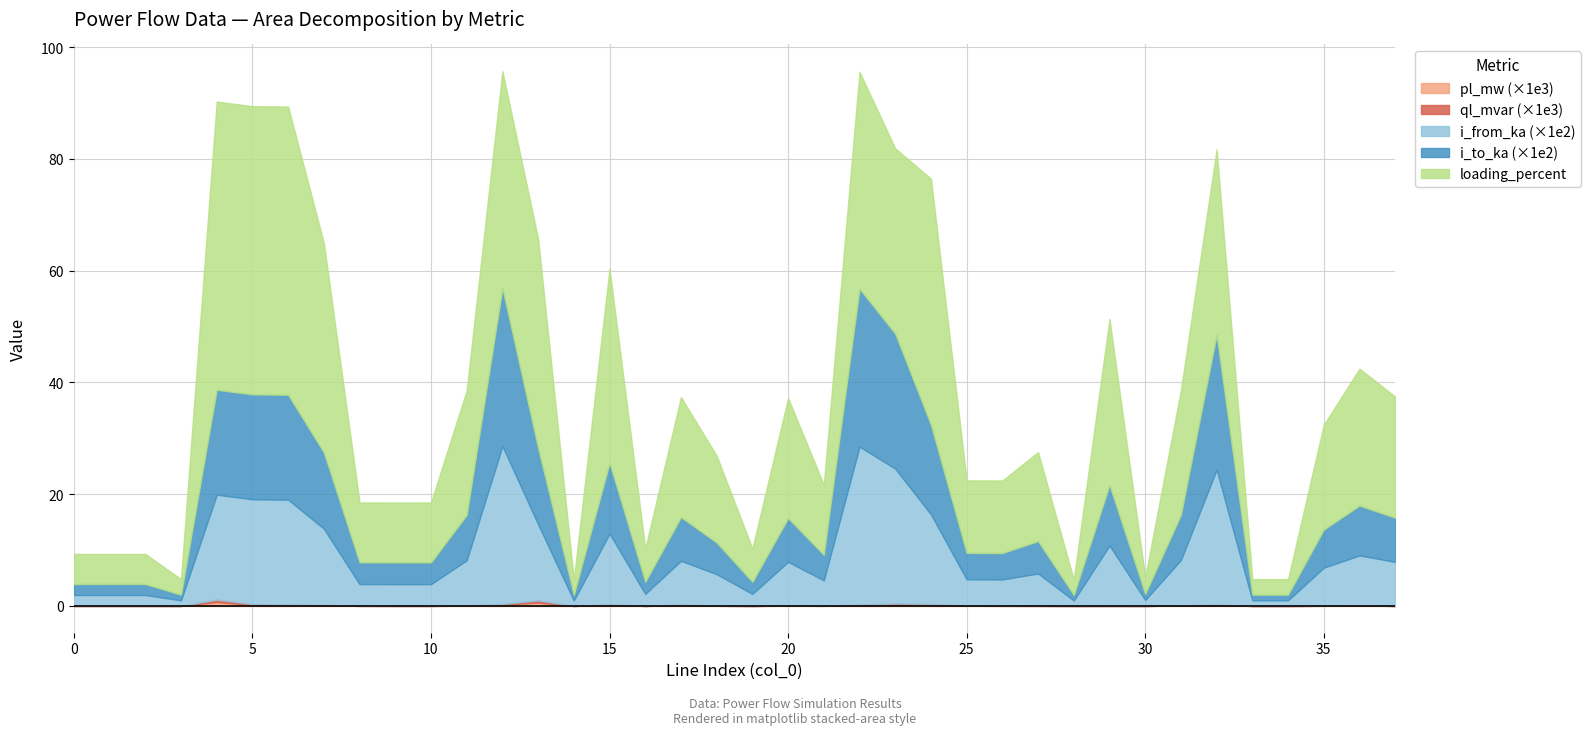

Which series has the widest spread of values?

loading_percent